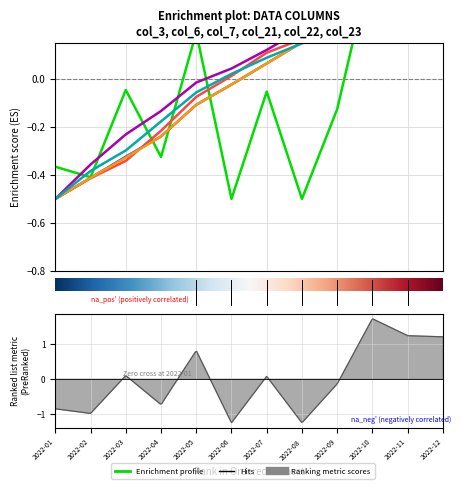

What is the value of the col_6 point at the 1st from the left?

-0.5